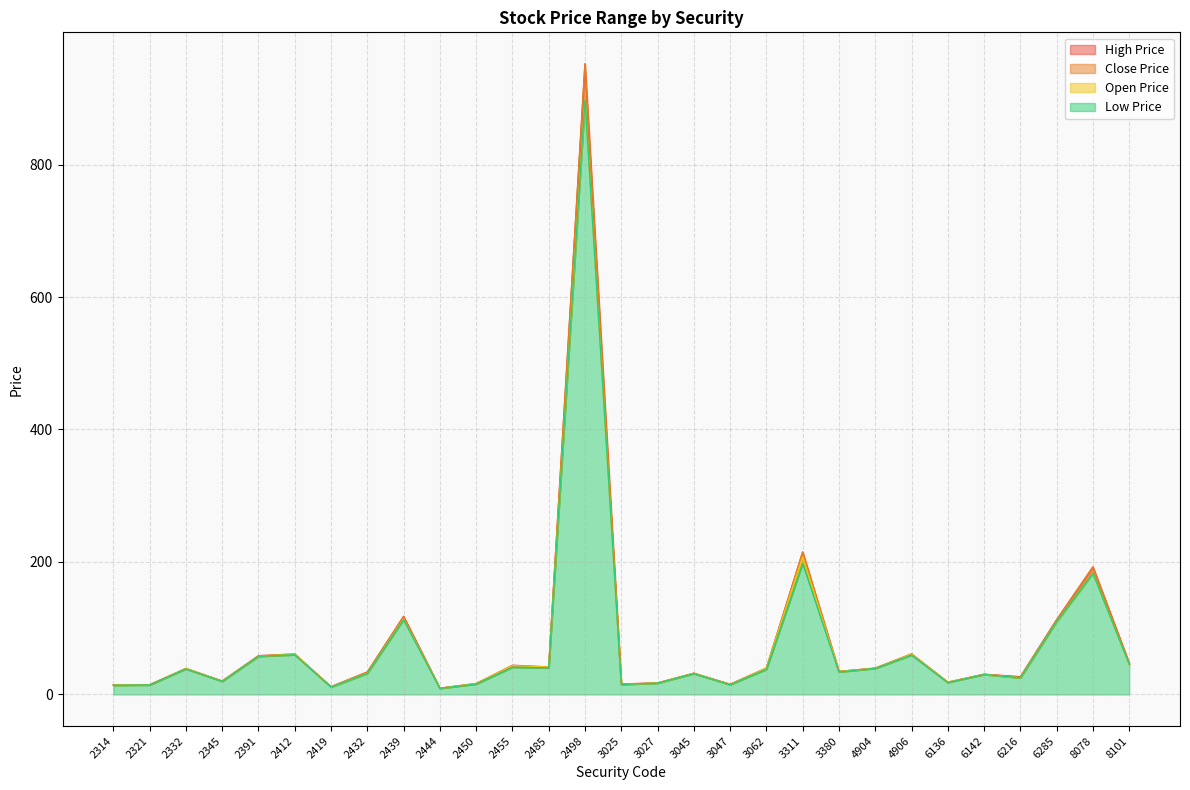

At which label is Close Price closest to 480?

3311